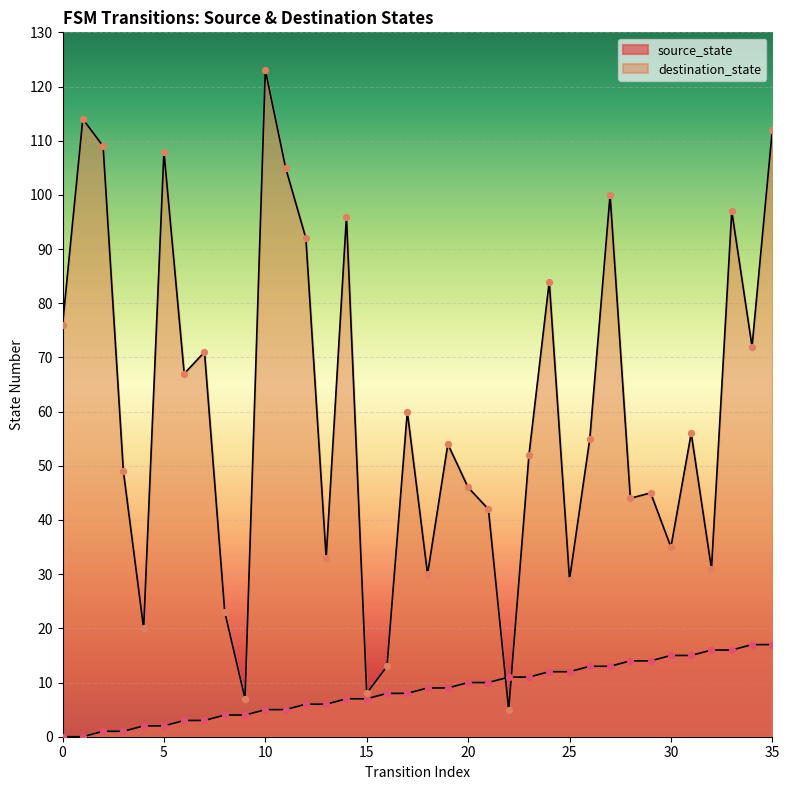

Is the value of destination_state at 1 greater than the value of source_state at 2?

Yes